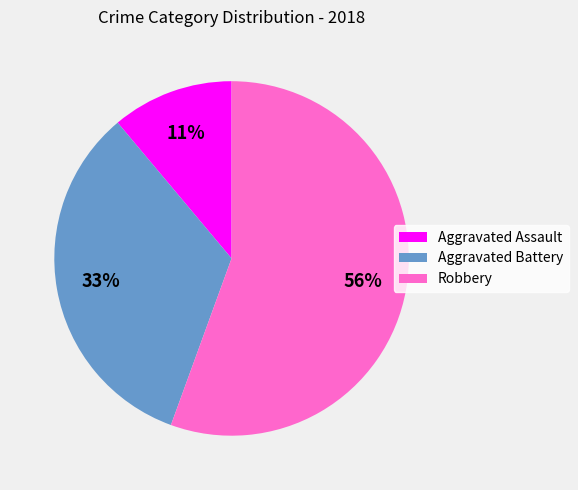

What is the ratio of the value at Aggravated Battery to the value at Robbery?

0.6